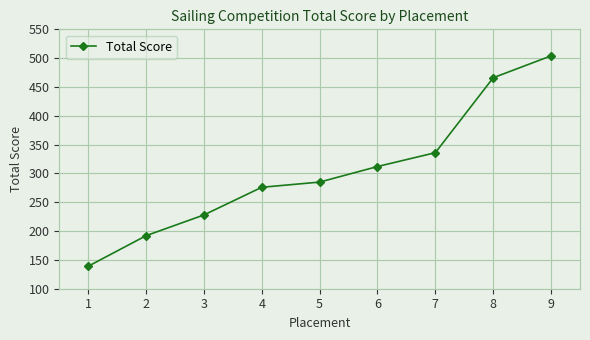

What is the sum of all values?

2738